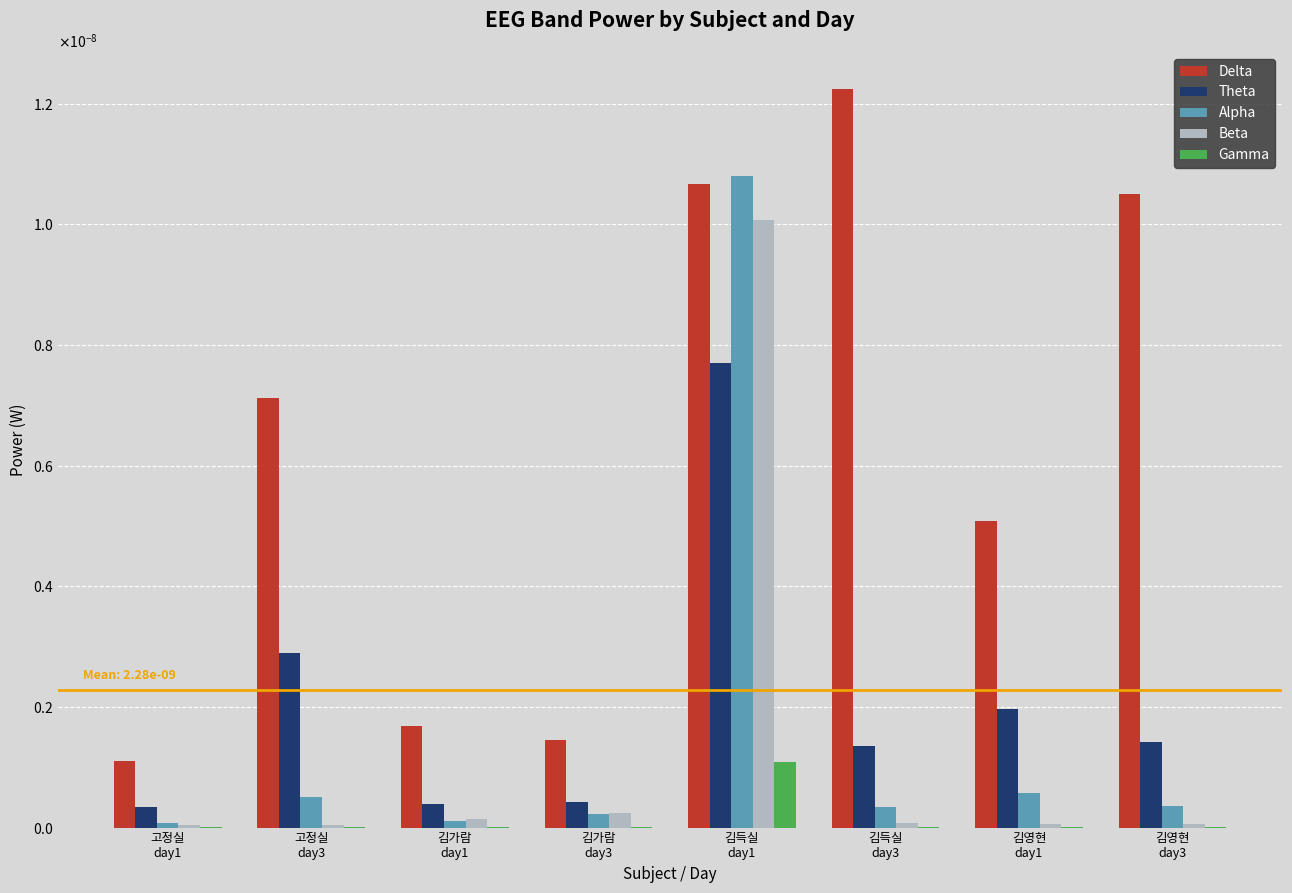

Between 고정실
day3 and 김득실
day1, which series saw the biggest shift?

Alpha